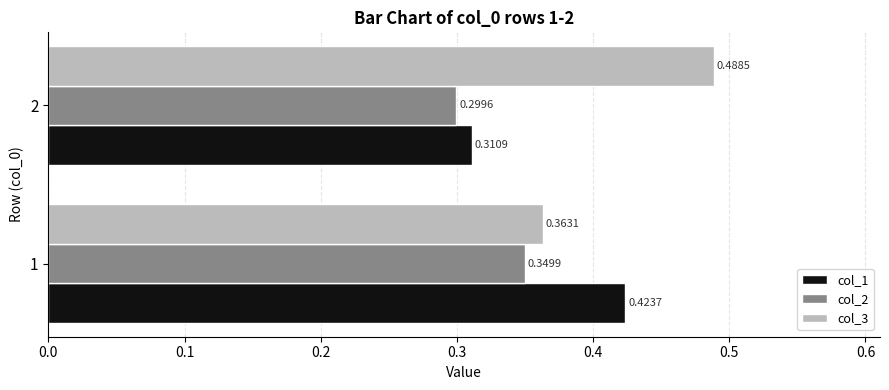

What is the sum of all col_2 values?

0.6